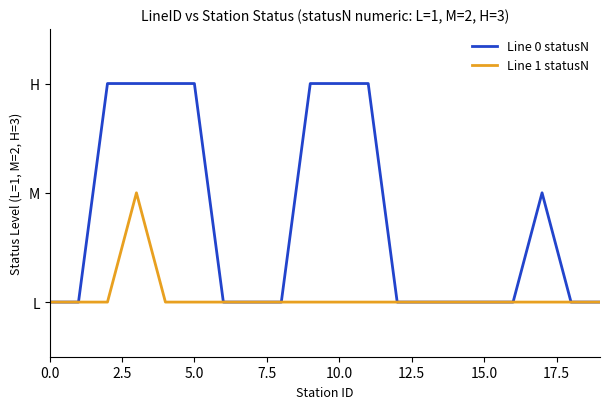

At how many categories does at least one series exceed 1?

8